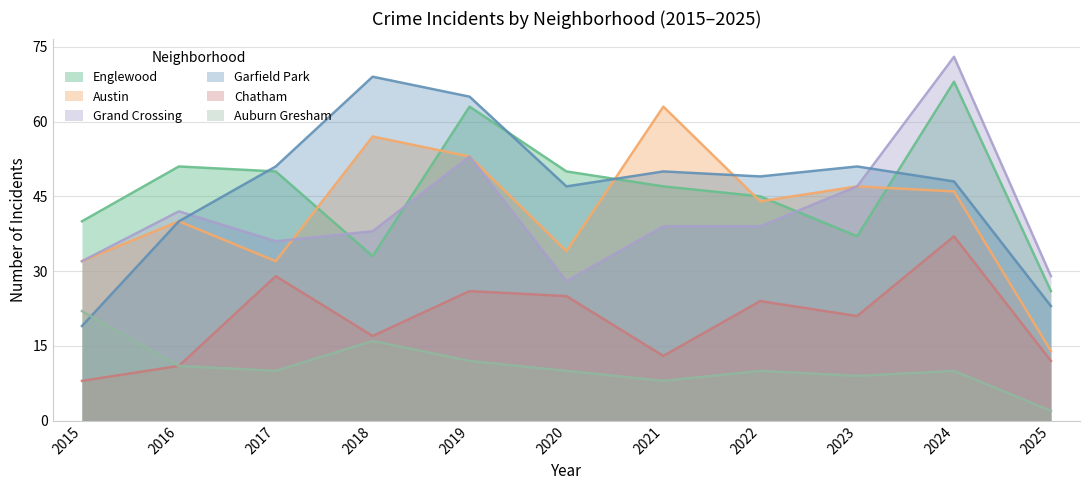

The Austin series shows 10 at 2022. True or false?

False